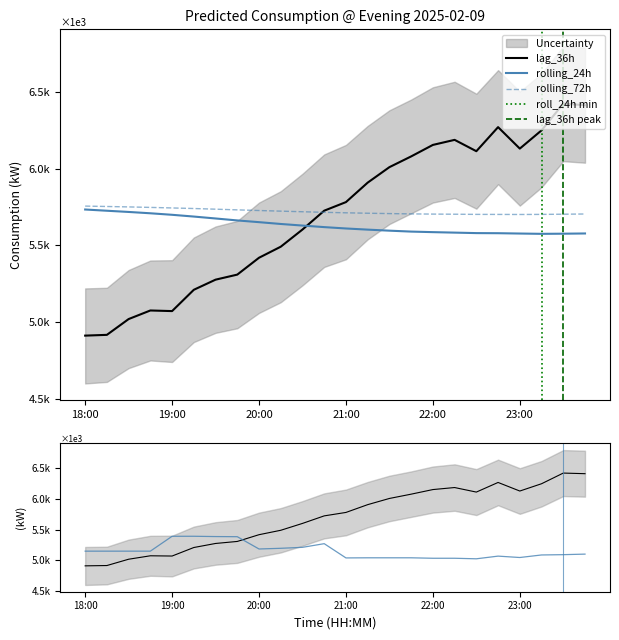

What is the label of the 23rd point from the left?

2025-02-09 23:30